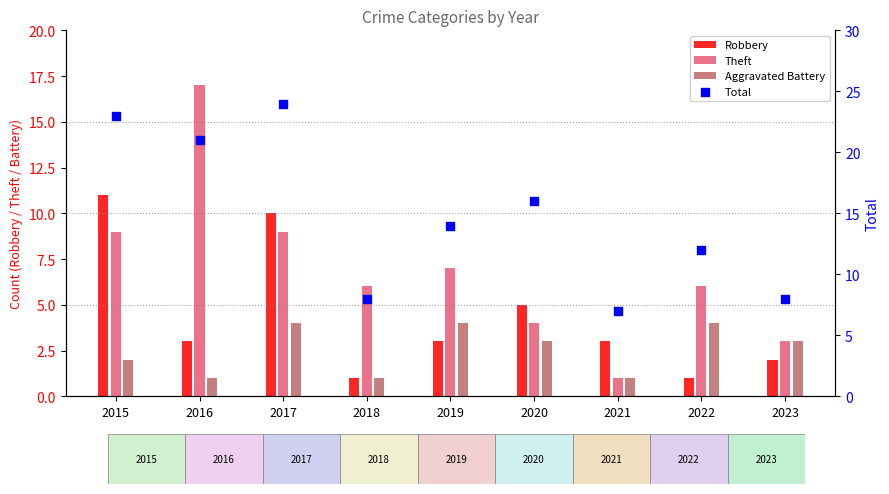

At how many categories does at least one series exceed 10?

6